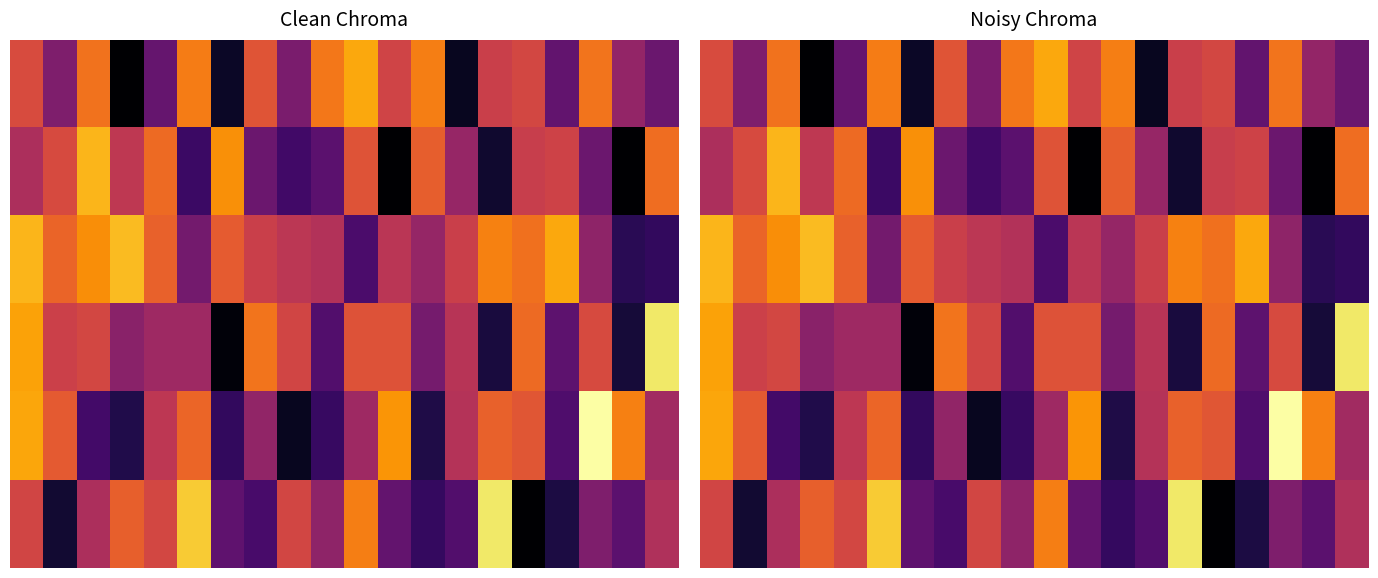

At how many categories does at least one series exceed 6?

20